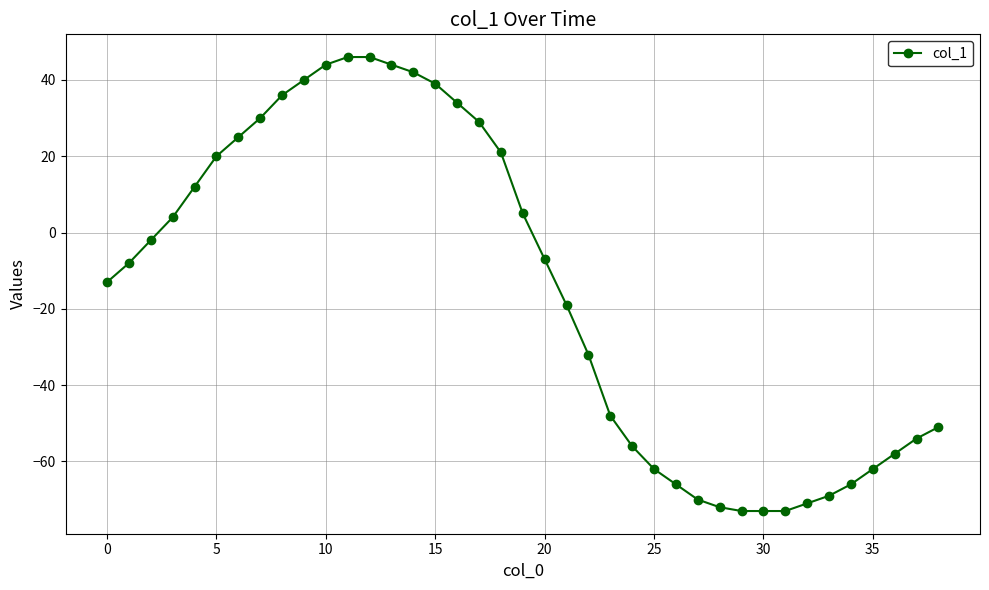

What is the greatest value displayed?

46